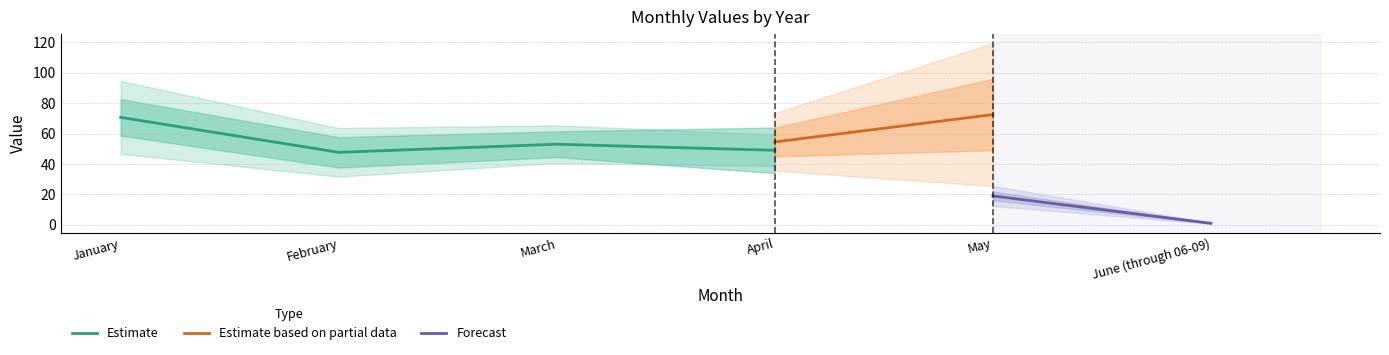

What is the greatest value displayed?

96